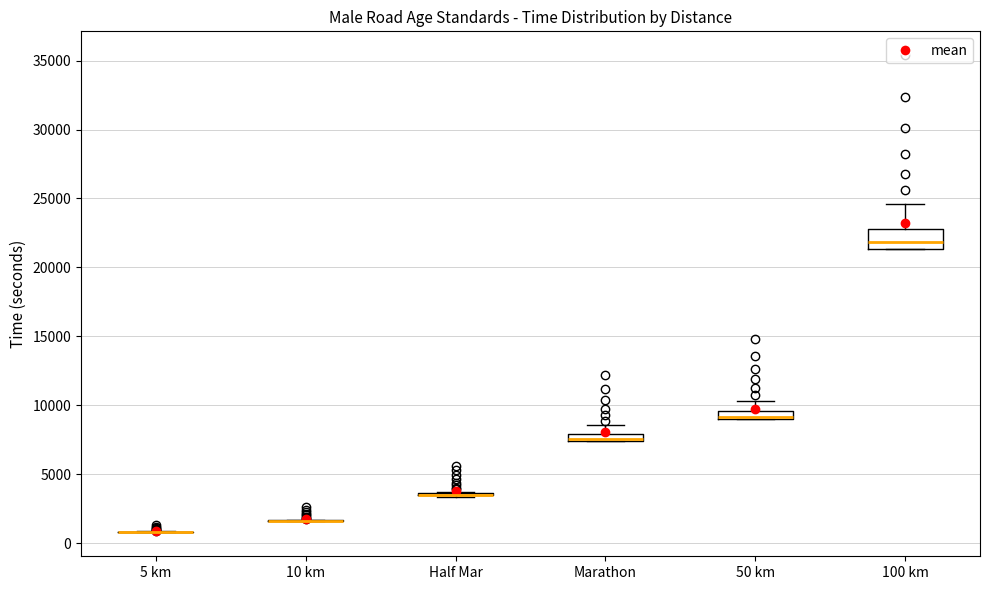

Comparing the boxes themselves (not the whiskers), which one is the tallest?

100 km